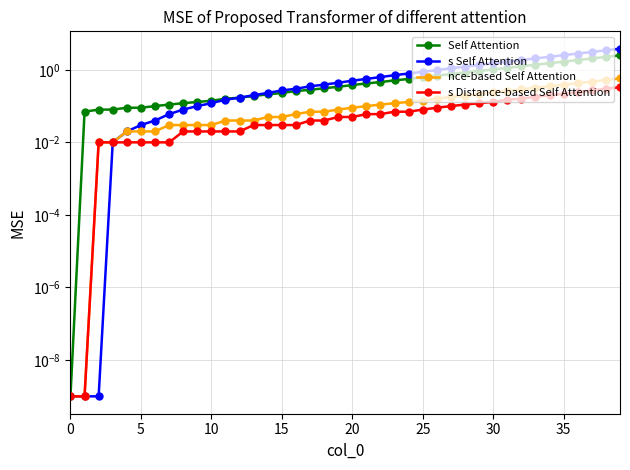

True or false: s Distance-based Self Attention and s Self Attention intersect in this chart.

False